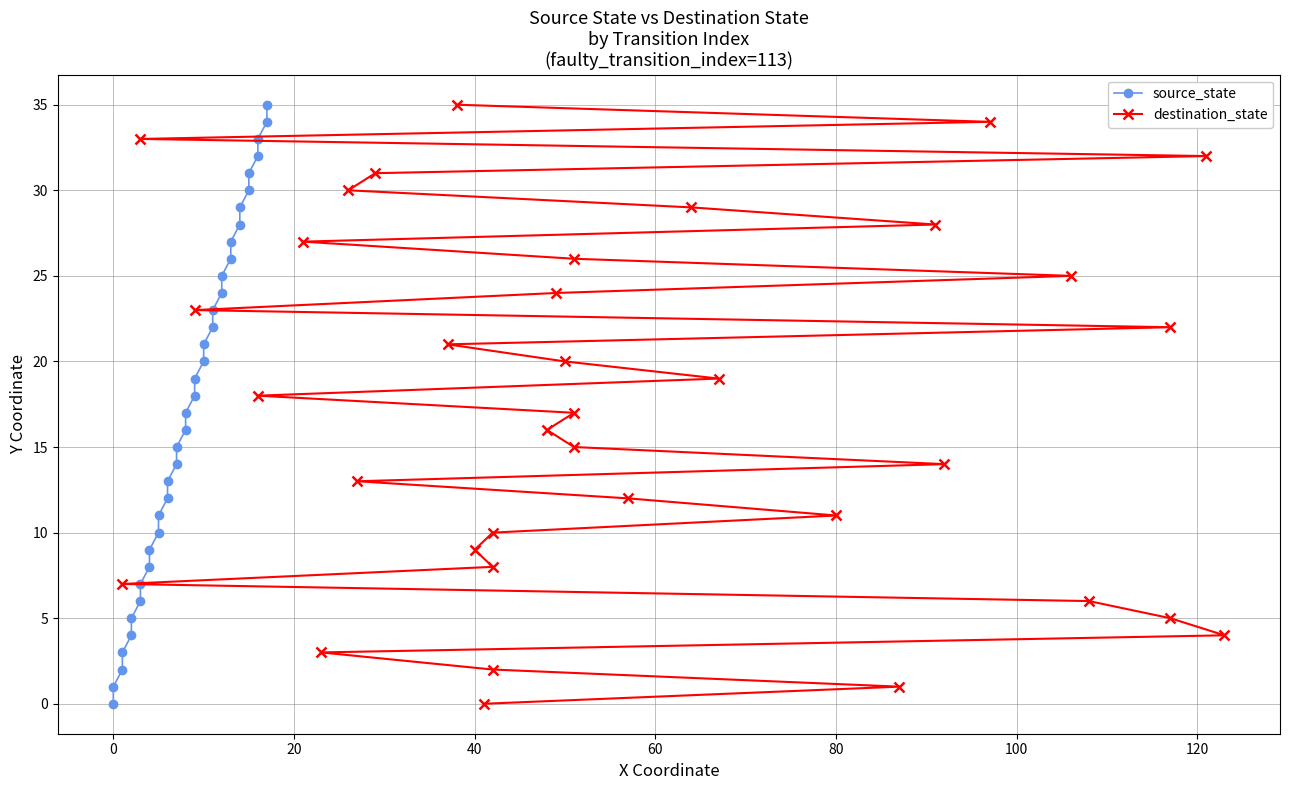

True or false: source_state has more than 0 interior local peaks.

False